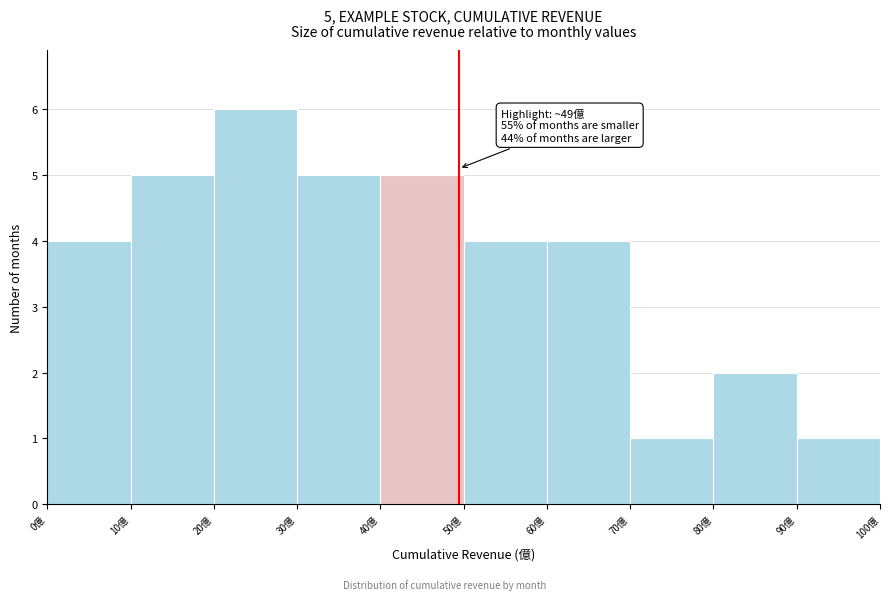

Which range on the x-axis has the tallest bar?

20 to 30